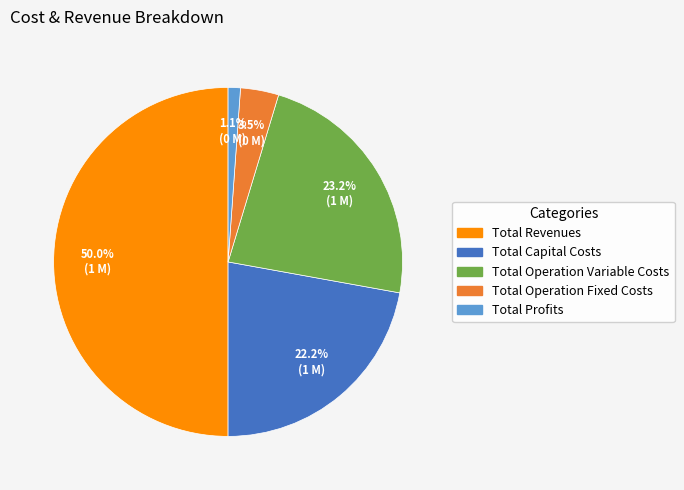

Is it true that Total Profits is 7% of the pie?

False